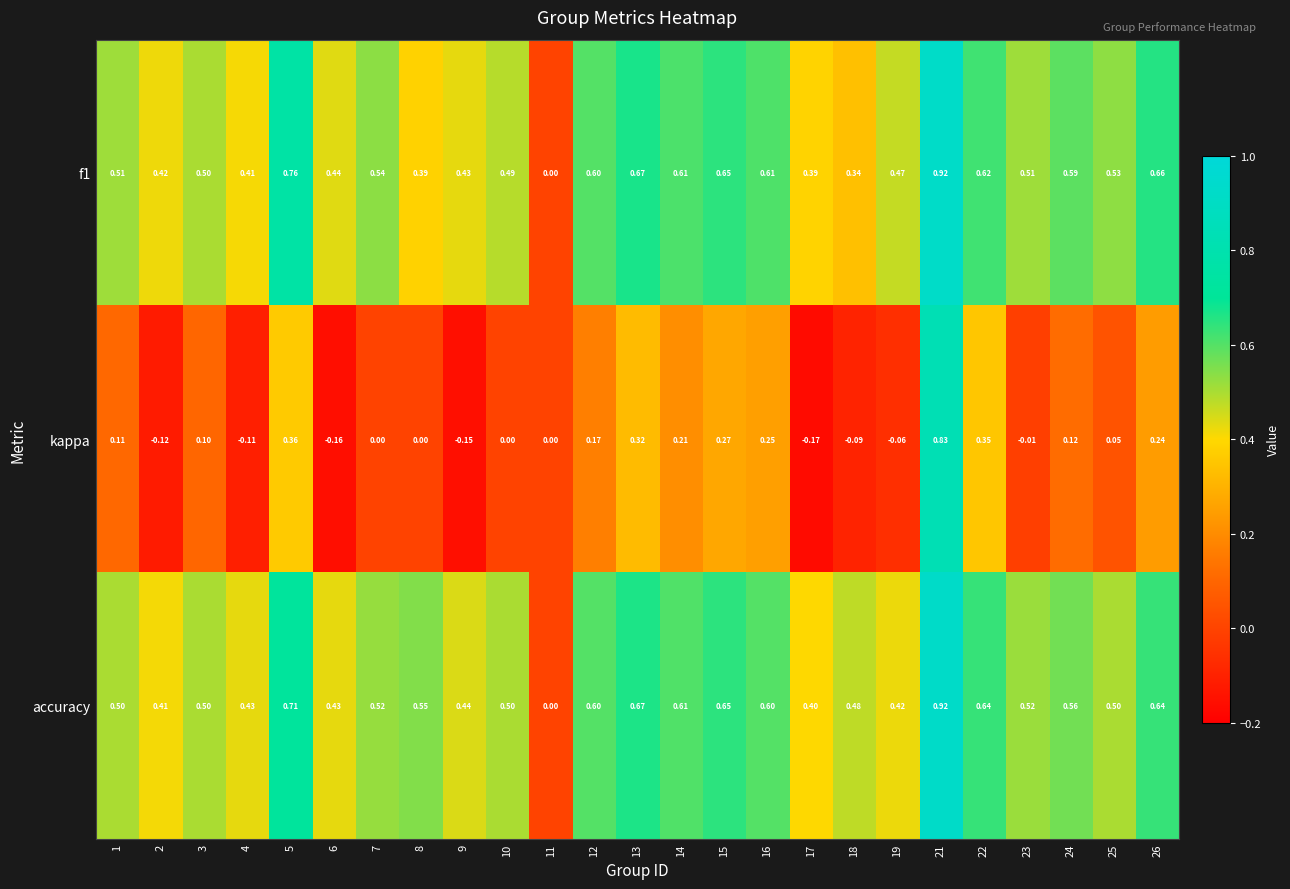

Which series has the largest total across all categories?

accuracy